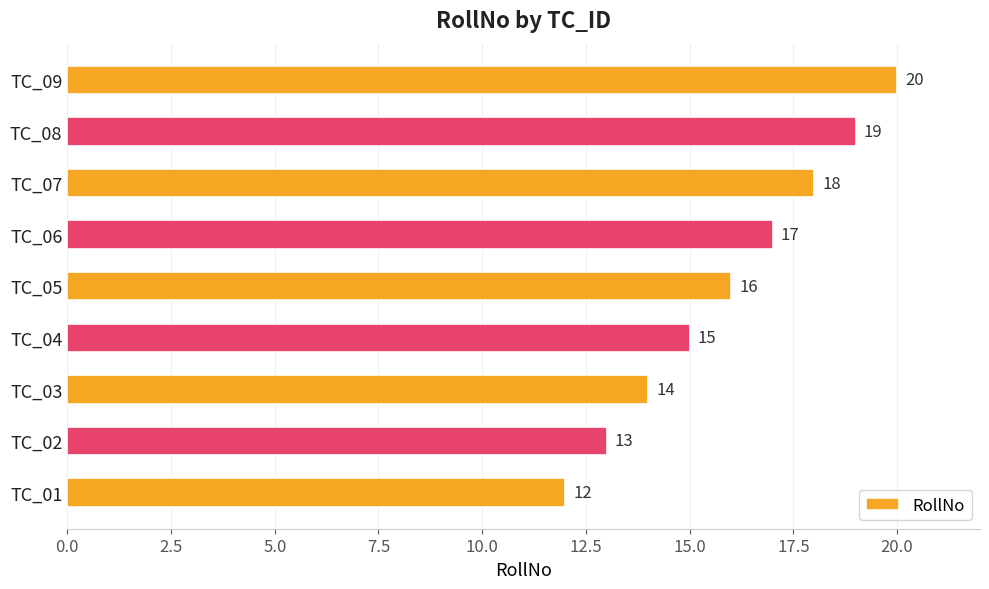

Where is the data nearest to the value 16?

TC_05